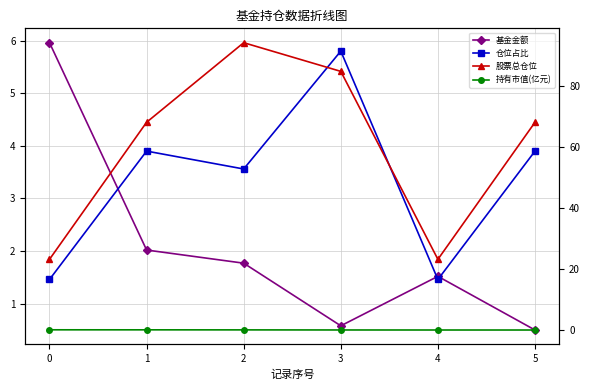

At which category does 基金金额 reach its first local valley?

3